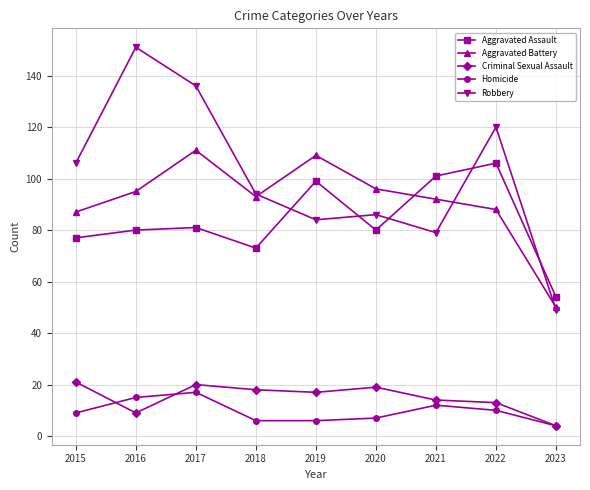

True or false: Criminal Sexual Assault has a value of 13 at 2022.

True